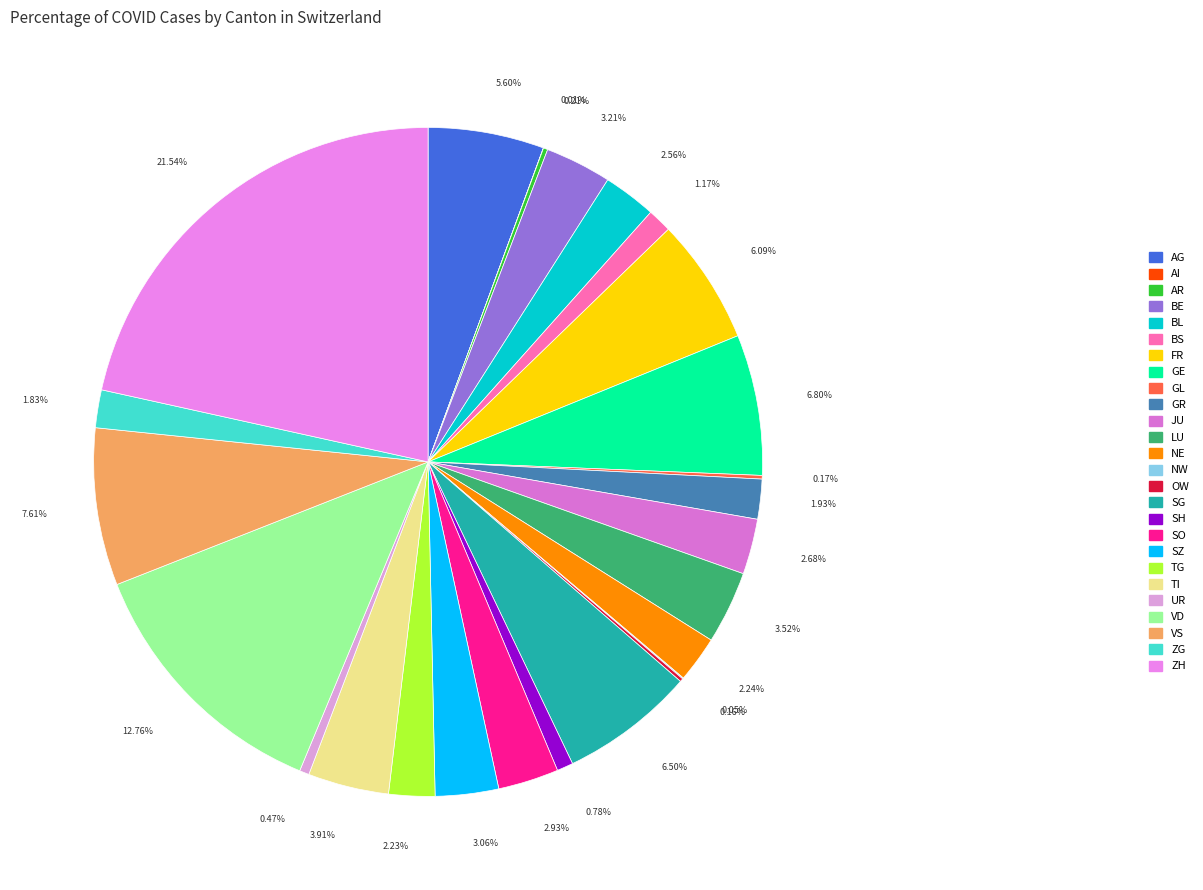

Is it true that SG is 13% of the pie?

False